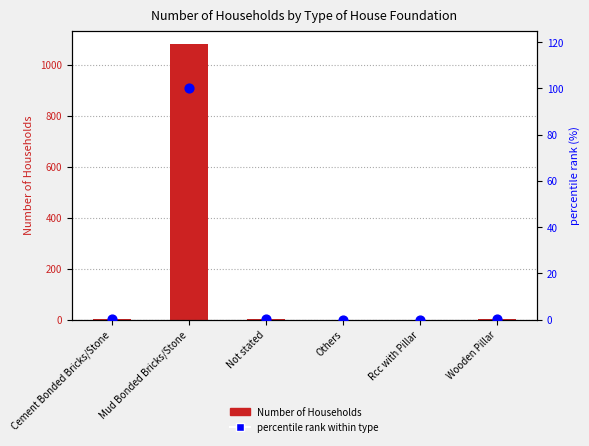

Is the value of percentile rank within type at Cement Bonded Bricks/Stone greater than the value of Number of Households at Others?

Yes